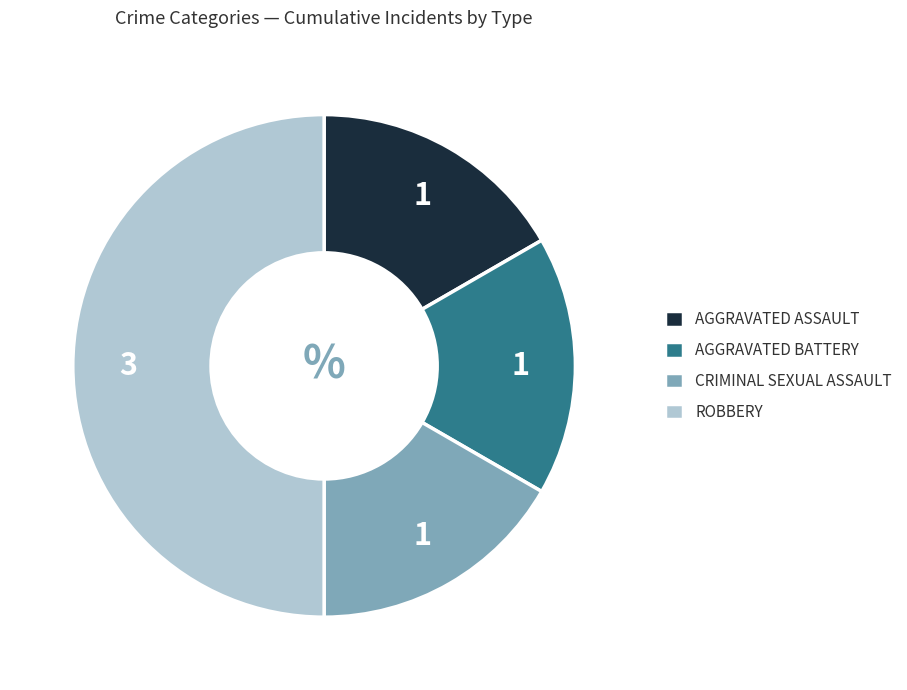

What is the ratio of the value at ROBBERY to the value at AGGRAVATED ASSAULT?

3.0